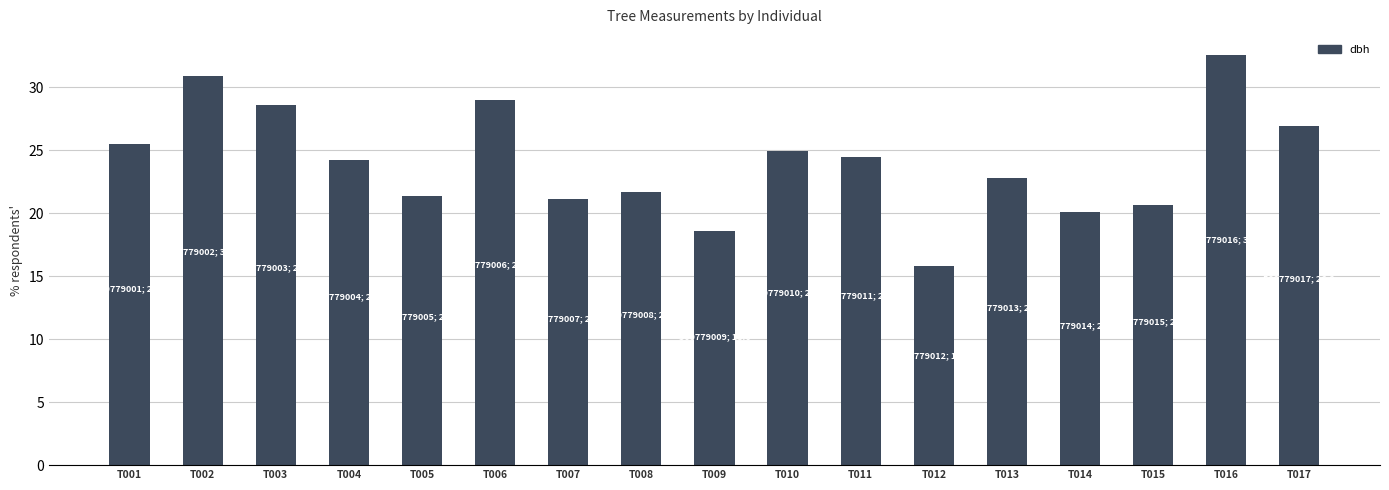

What is the ratio of the value at T012 to the value at T015?

0.8